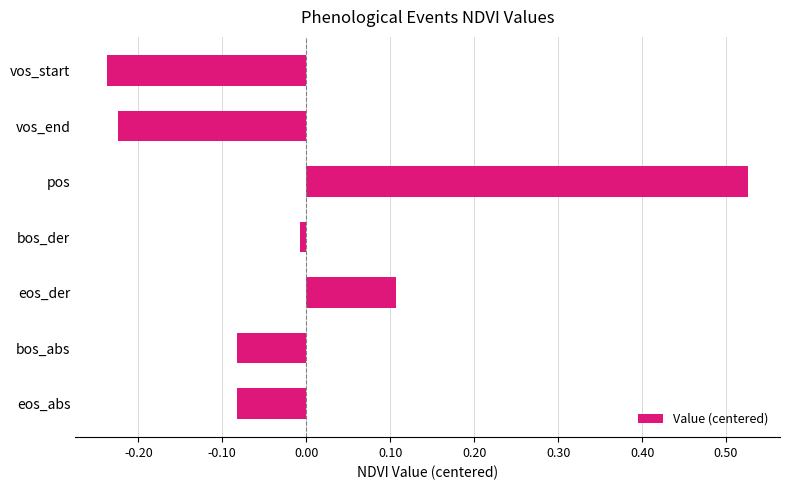

What is the difference between the maximum and minimum values?

0.8